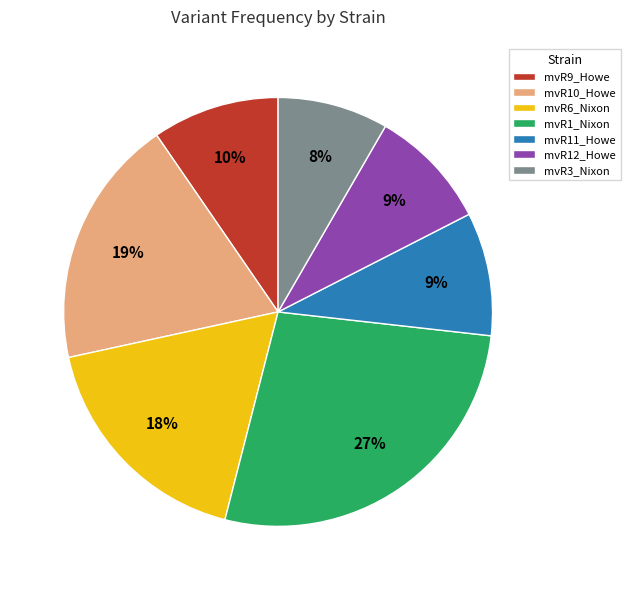

True or false: mvR12_Howe accounts for 9% of the total.

True